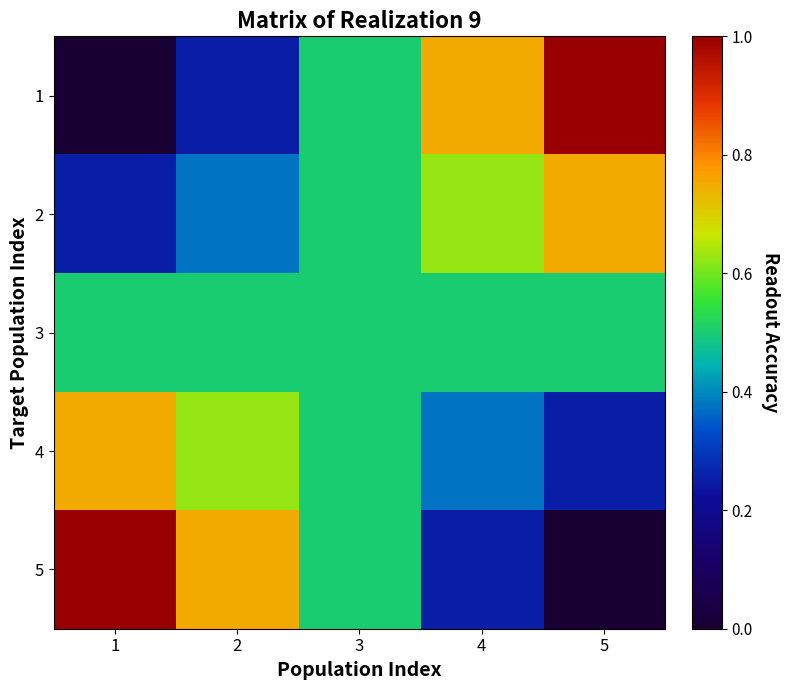

How many data points does each series have?

5